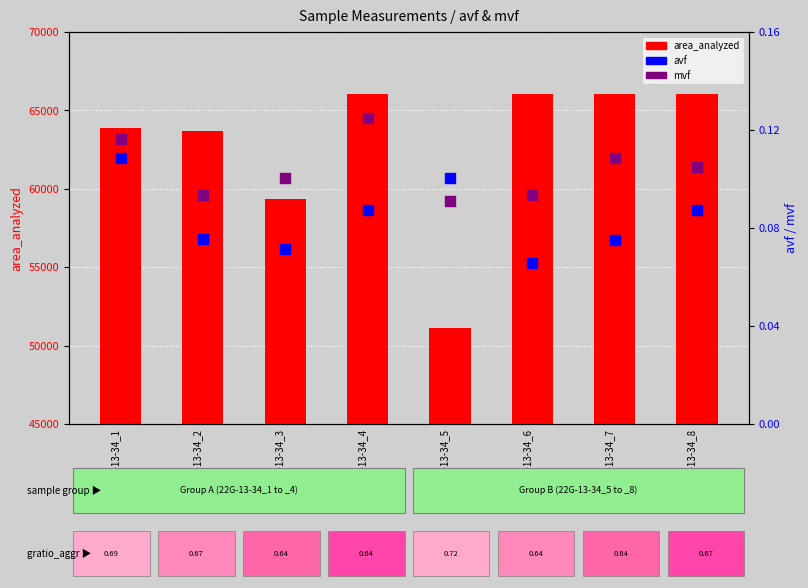

Which series has the largest total across all categories?

area_analyzed